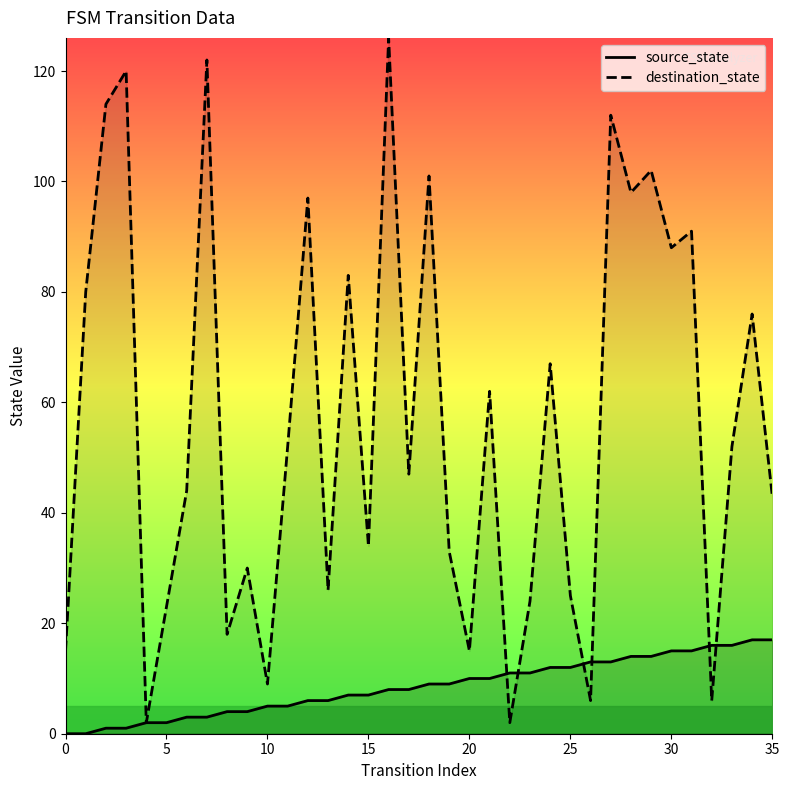

The destination_state series shows 191 at 16. True or false?

False